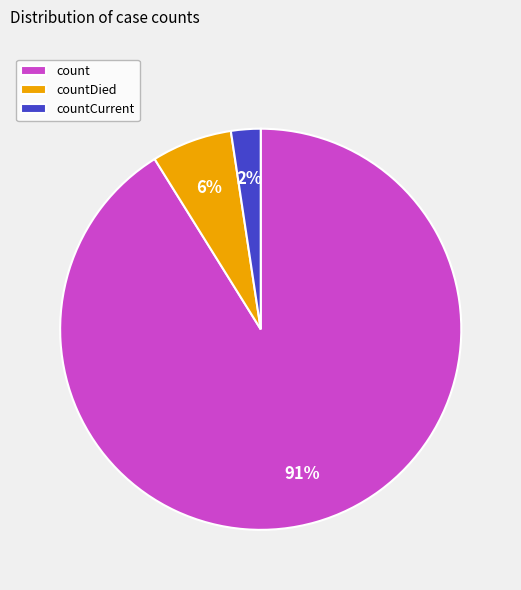

Between countCurrent and count, which is larger?

count